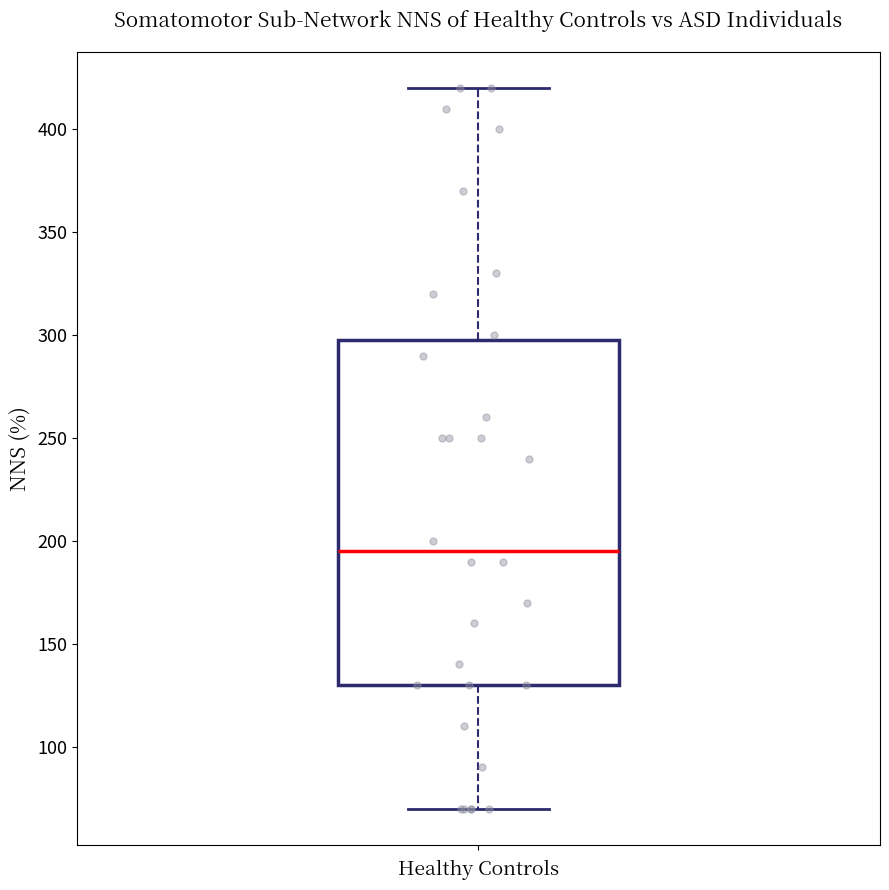

Where is the lower edge of the box on the y-axis? The values are not printed on the chart, so give them approximately, as read against the axis.

130